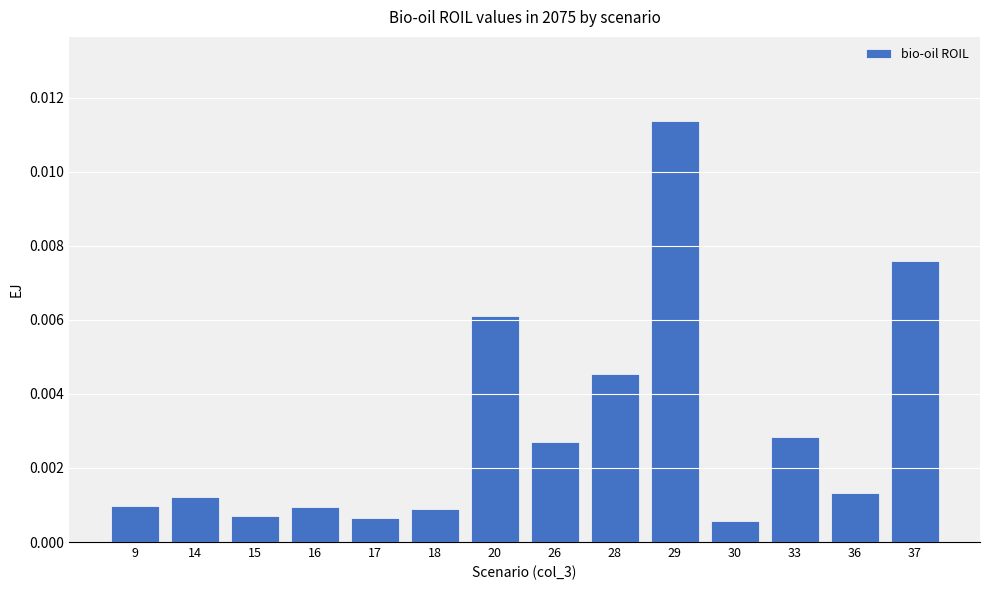

At which category does the chart reach its peak across all series?

29